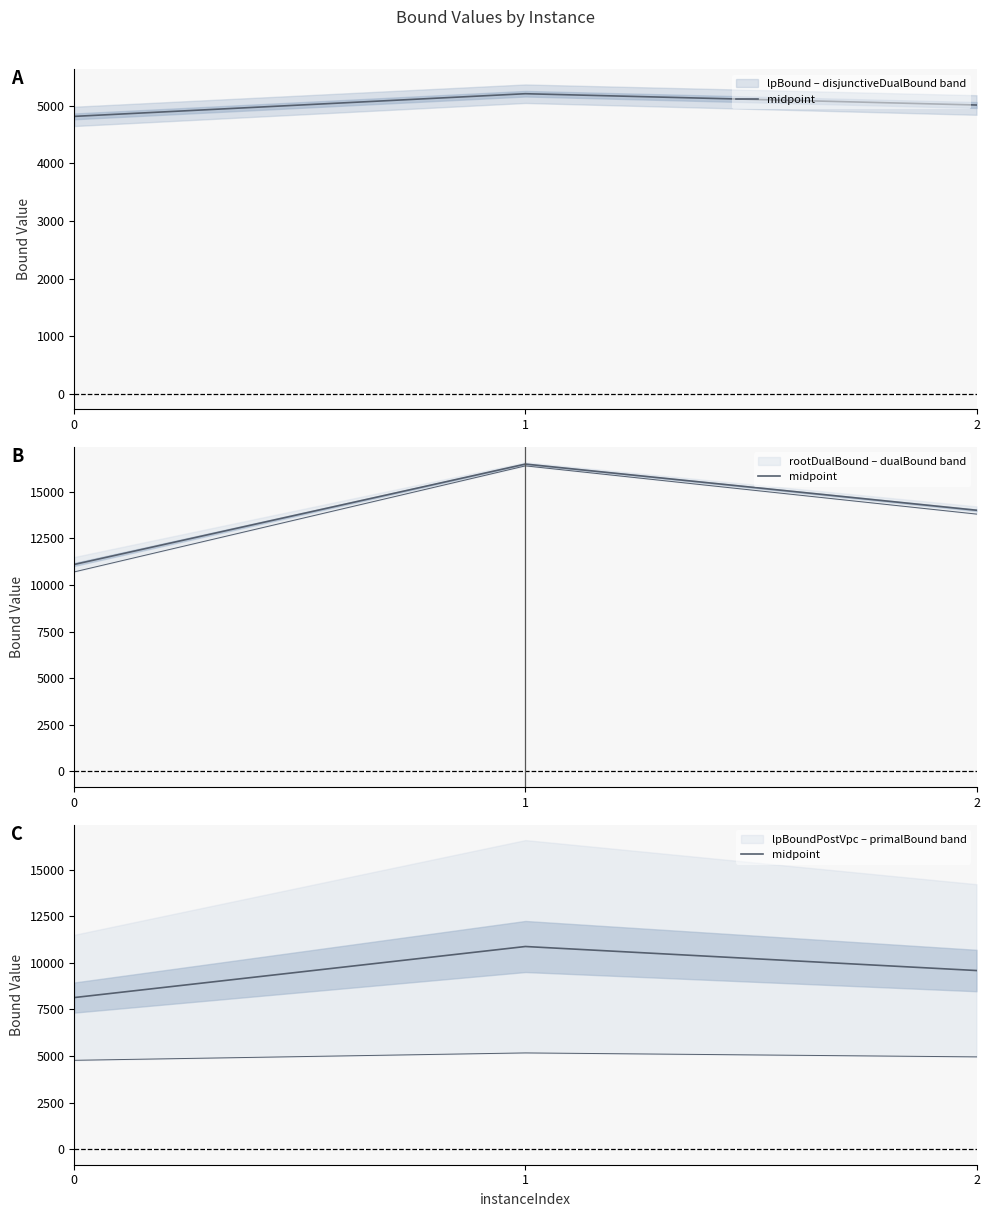

At which category does the chart reach its peak across all series?

1